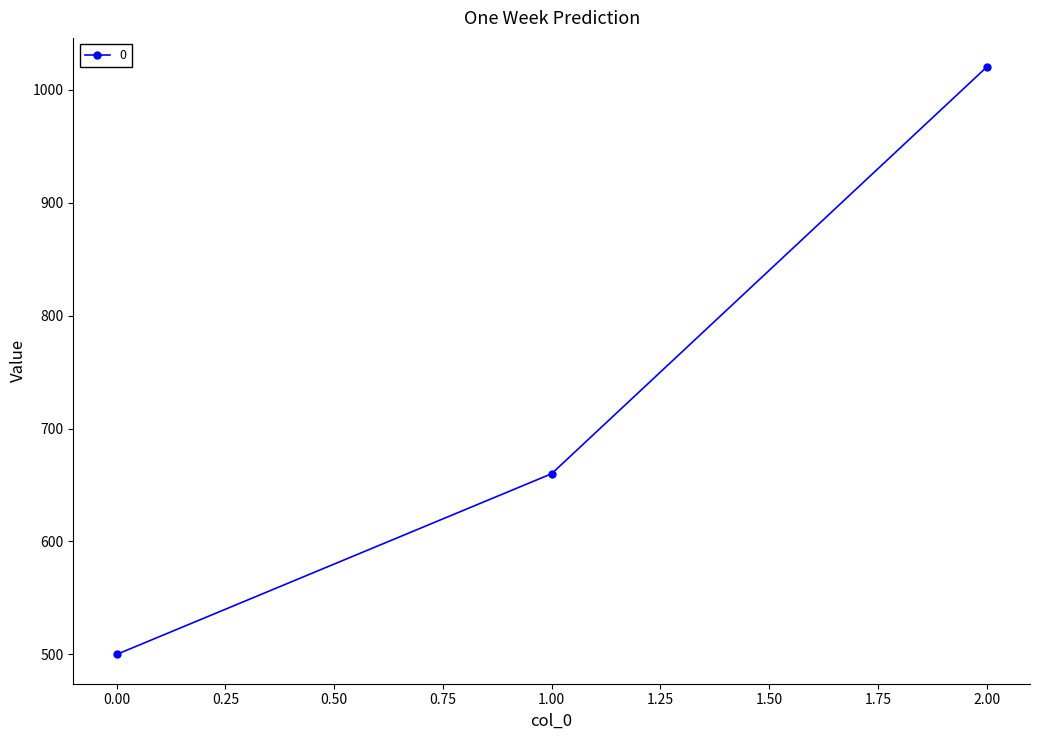

What is the ratio of the value at 1.00 to the value at 0.00?

1.3